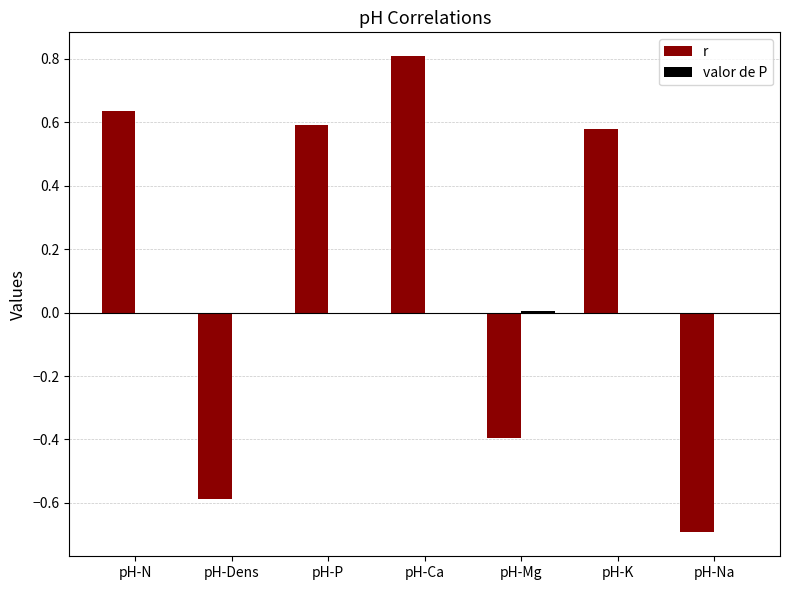

What is the highest value of the r series?

0.8